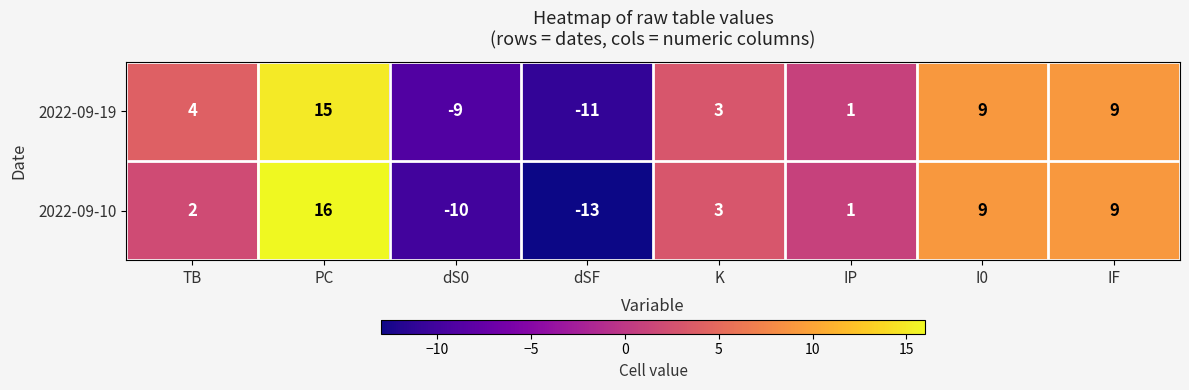

Which series has the largest total across all categories?

2022-09-19